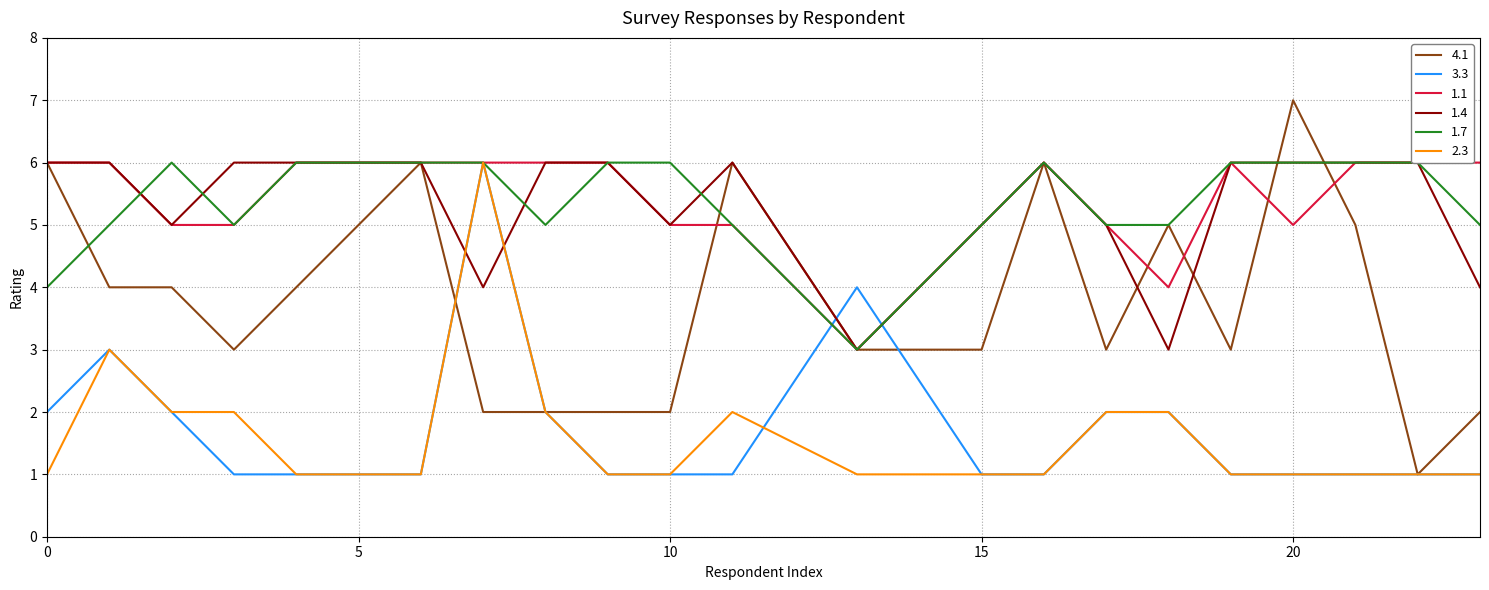

How many values in the 1.1 series are below 6?

9